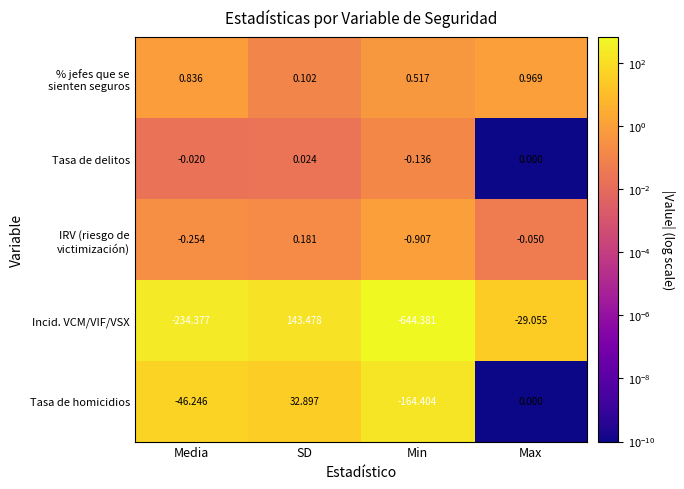

Rank the categories by Tasa de homicidios value from lowest to highest.

Min, Media, Max, SD